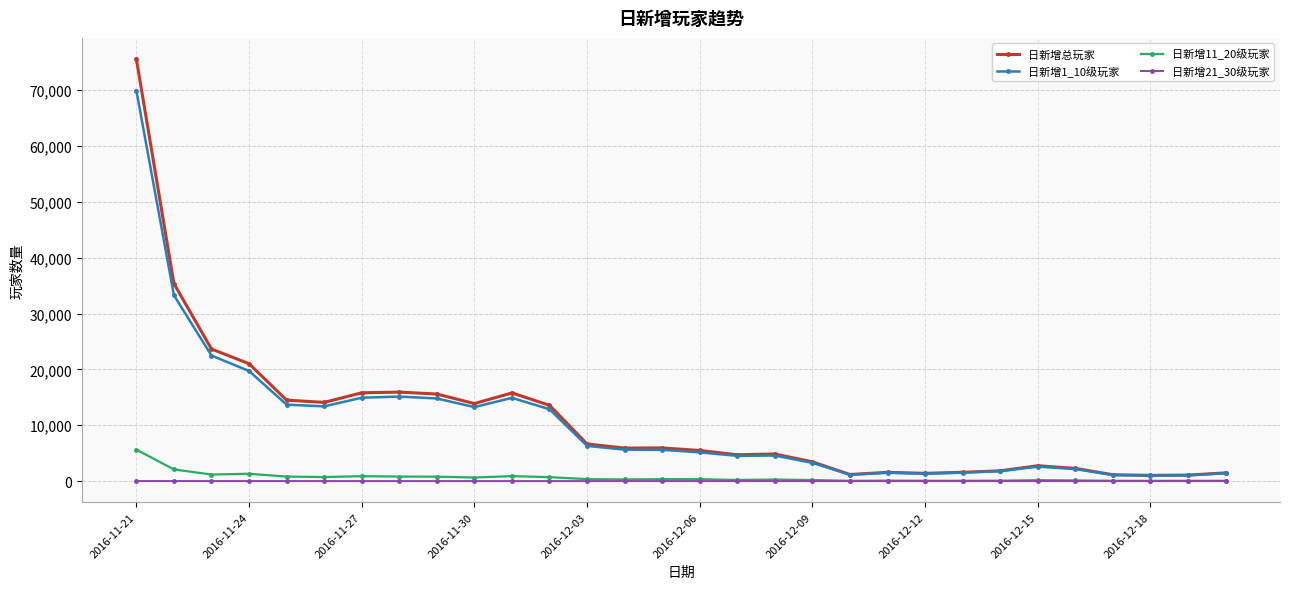

Rank the series by their maximum value, from lowest to highest.

日新增21_30级玩家, 日新增11_20级玩家, 日新增1_10级玩家, 日新增总玩家